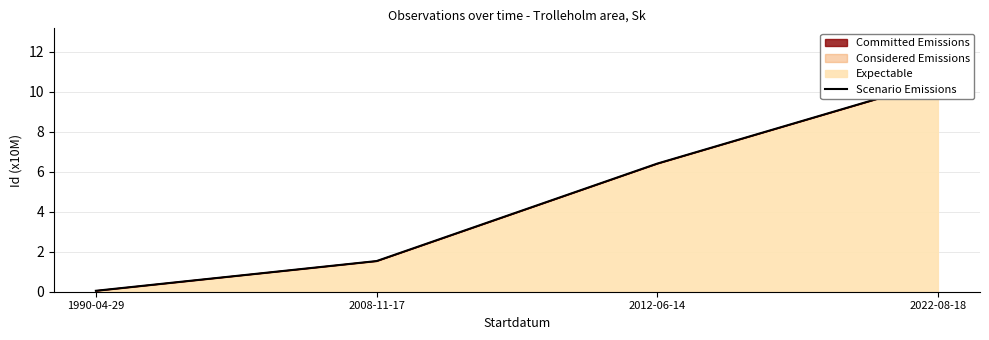

Reading right to left, extract all data points from this chart.

2022-08-18=10.5	2012-06-14=6.4	2008-11-17=1.5	1990-04-29=0.0